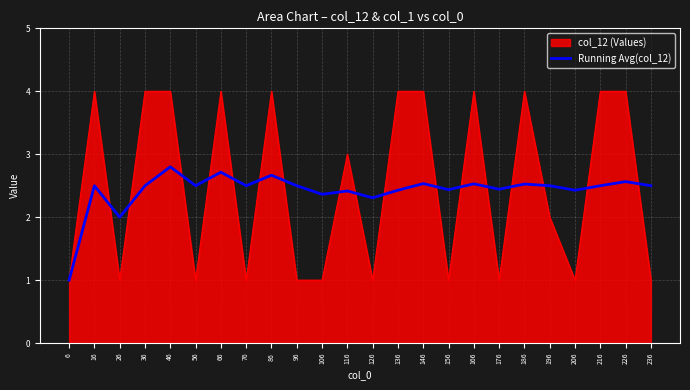

What is the lowest value of the Running Avg(col_12) series?

1.0